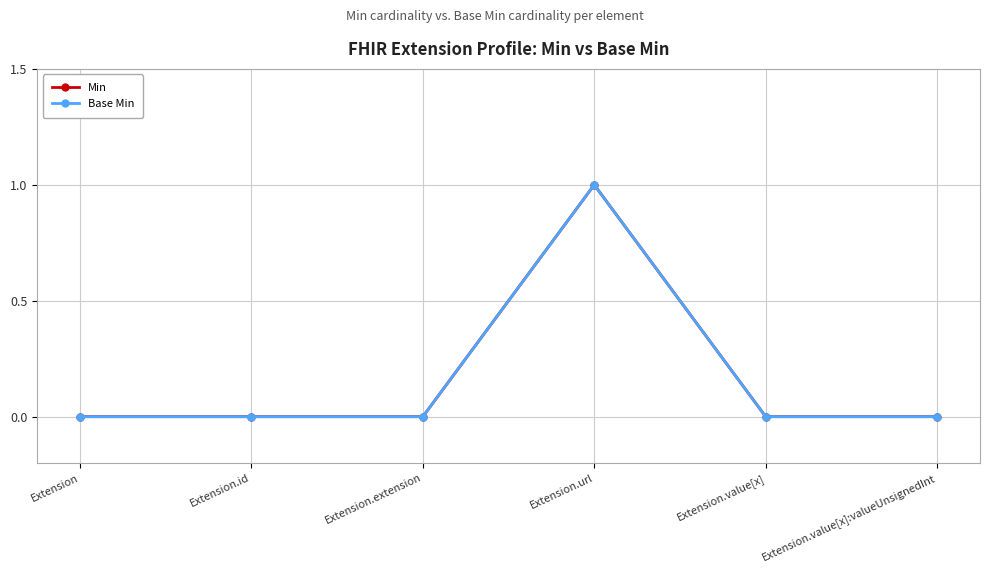

How many Base Min values are between 0 and 1?

6